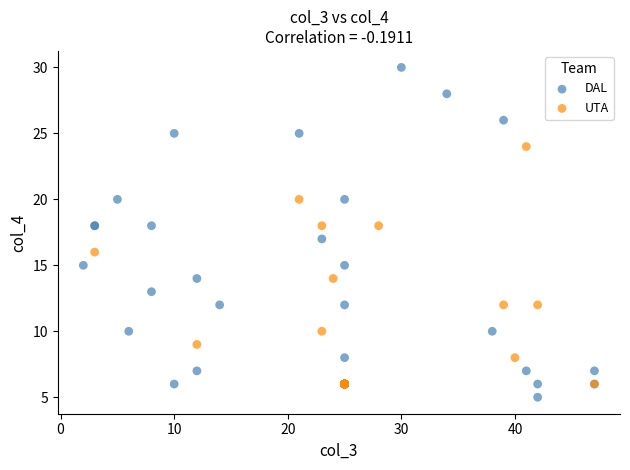

Which series reaches the maximum Y coordinate?

DAL